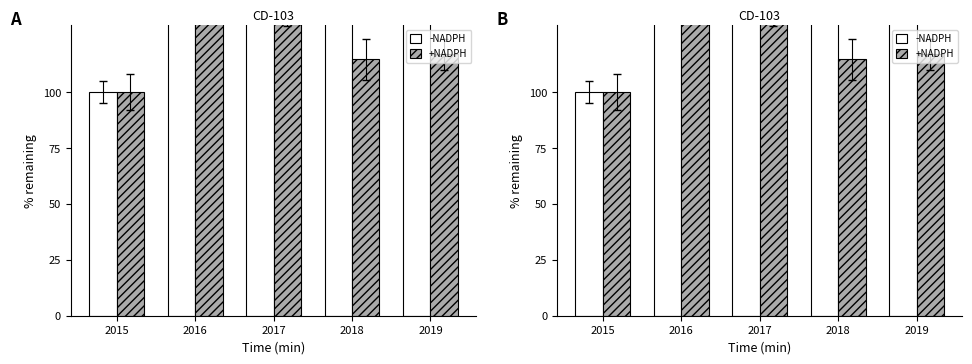

Reading left to right, what are all the values shown in this chart?

-NADPH: 100.0	152.0	182.7	173.3	166.7
+NADPH: 100.0	148.5	141.5	114.6	117.0